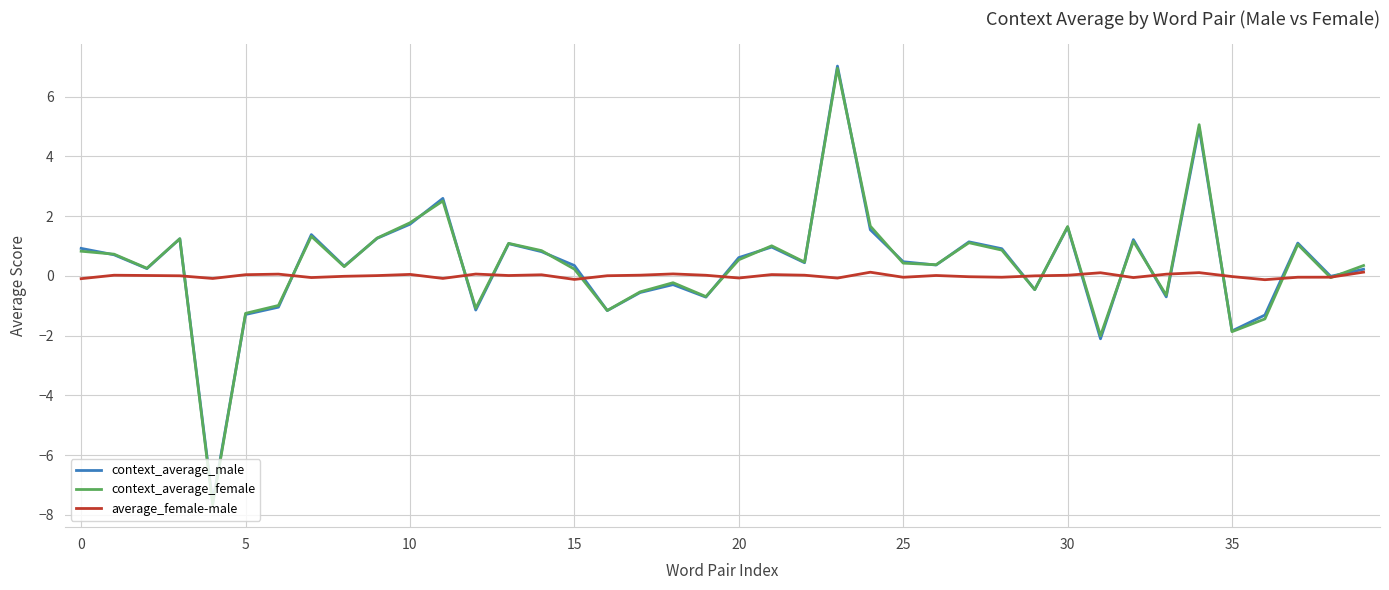

How many categories are shown in the chart?

40